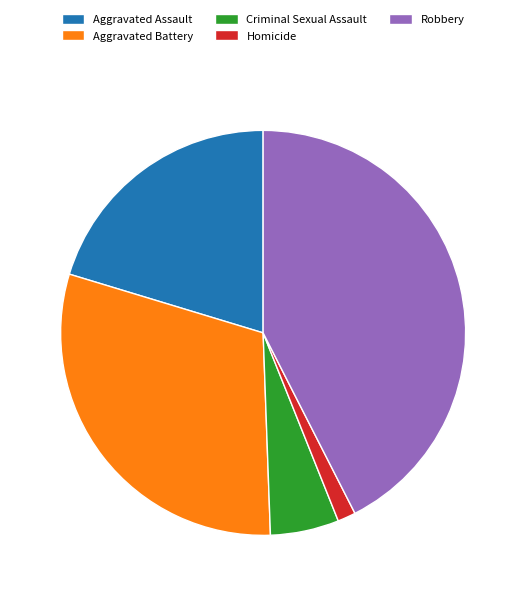

Does Criminal Sexual Assault account for over 50% of the chart?

No